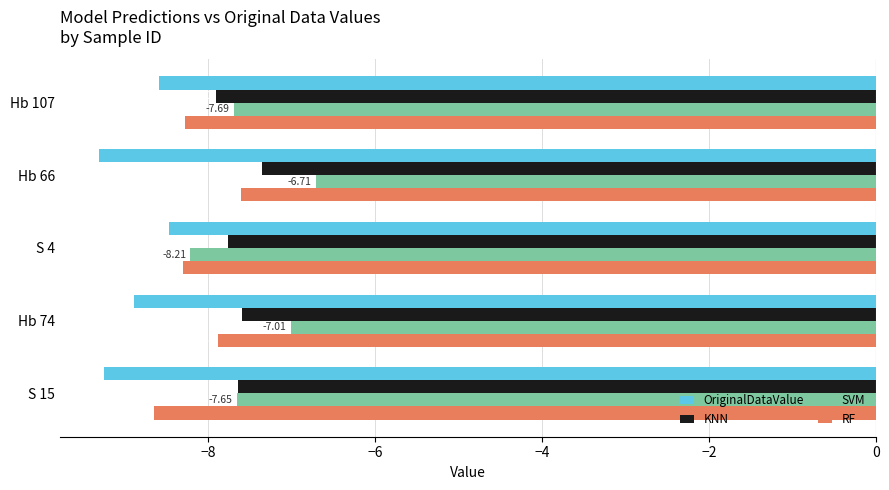

What is the highest value of the RF series?

-7.6